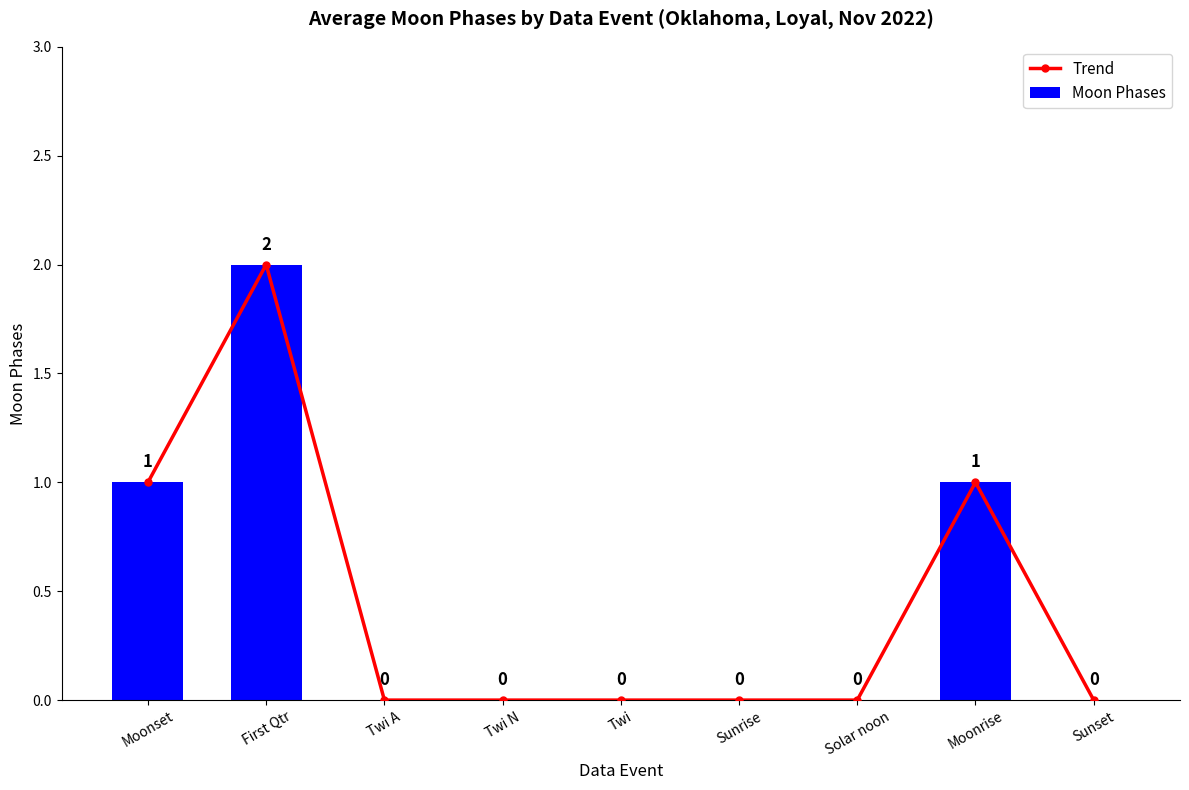

Which series changed the most between Twi and Moonrise?

Trend